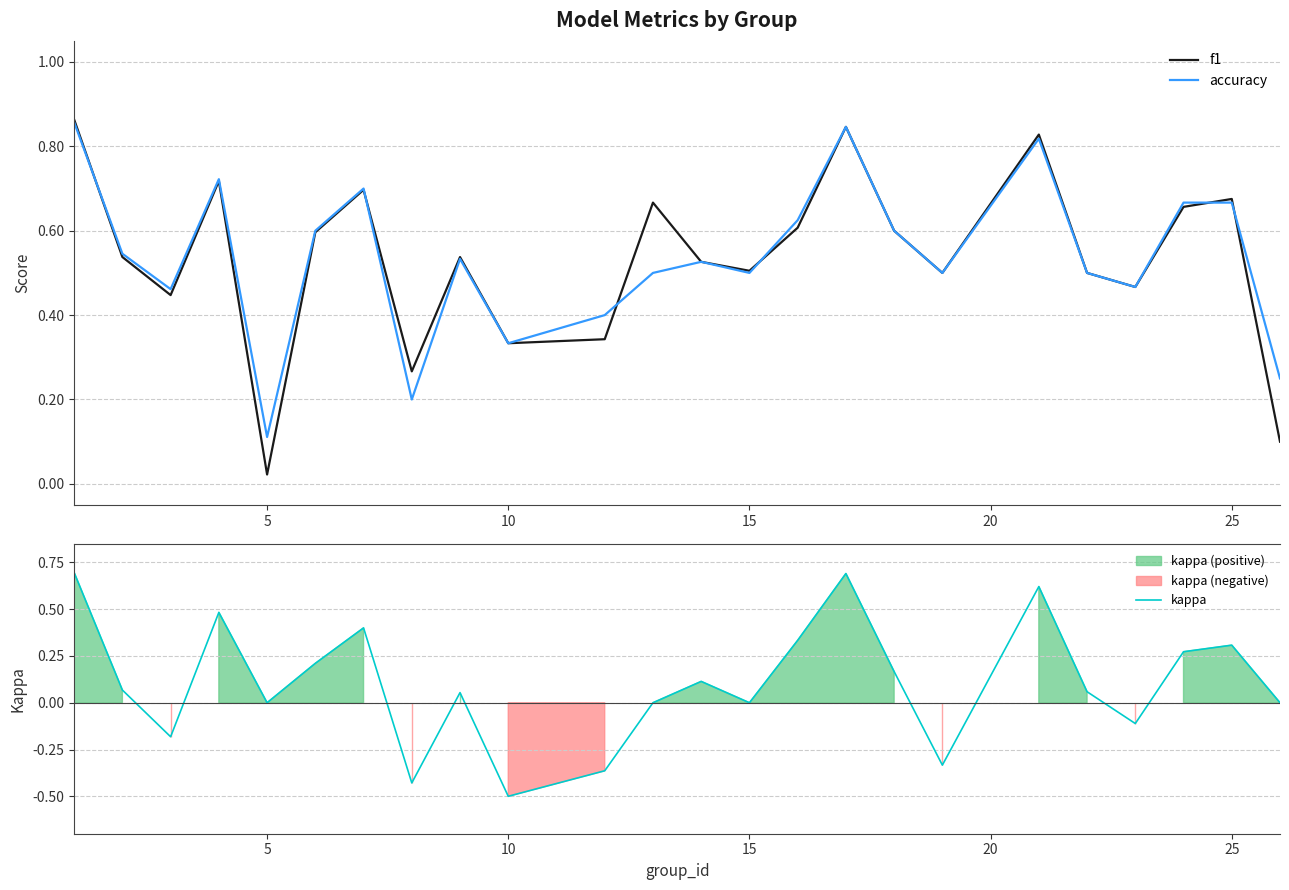

How many values in the kappa series are below 0?

6